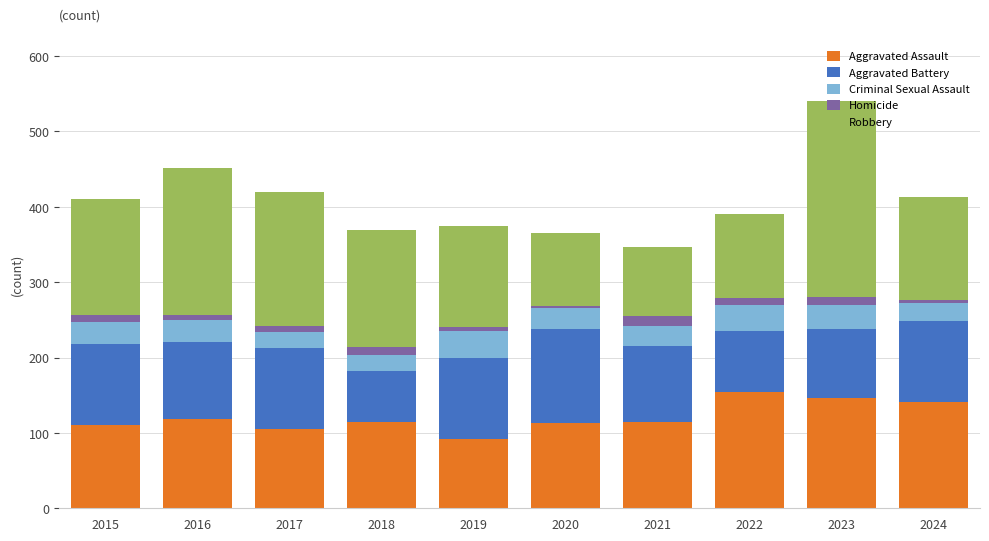

What is the difference between the second highest and second lowest values in the Aggravated Assault series?

41